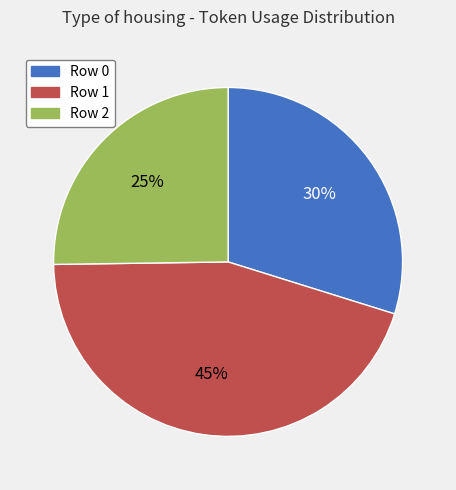

Do Row 0 and Row 1 together represent more than half of the pie?

Yes